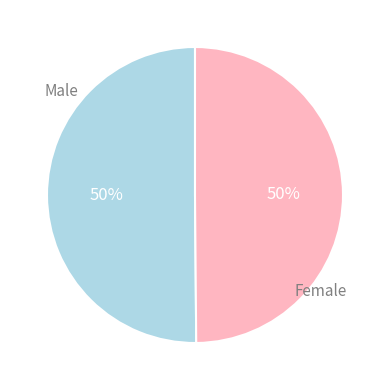

Is it true that Female is 50% of the pie?

True